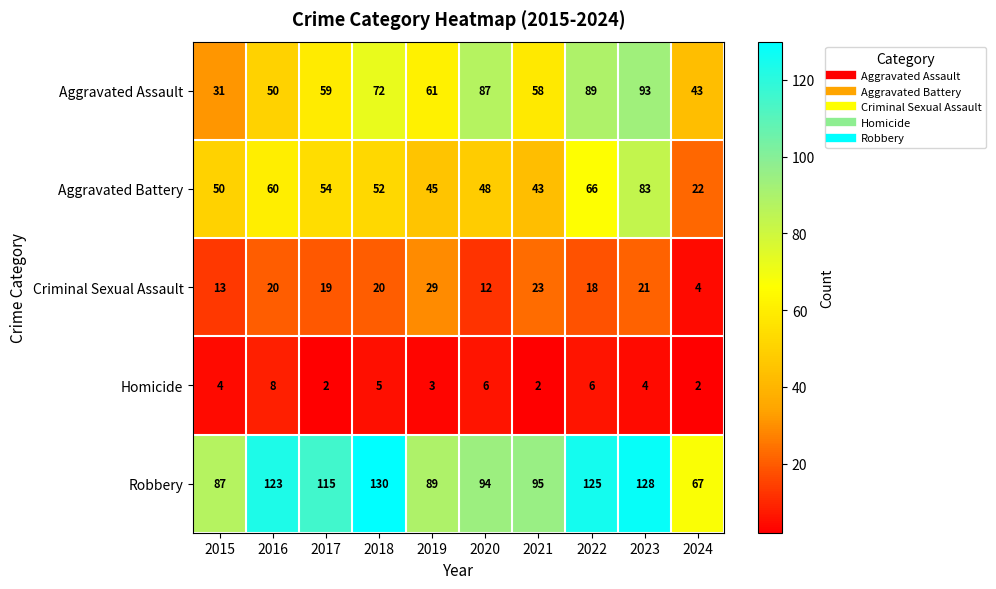

What is the difference between the maximum and minimum values in the Robbery series?

63